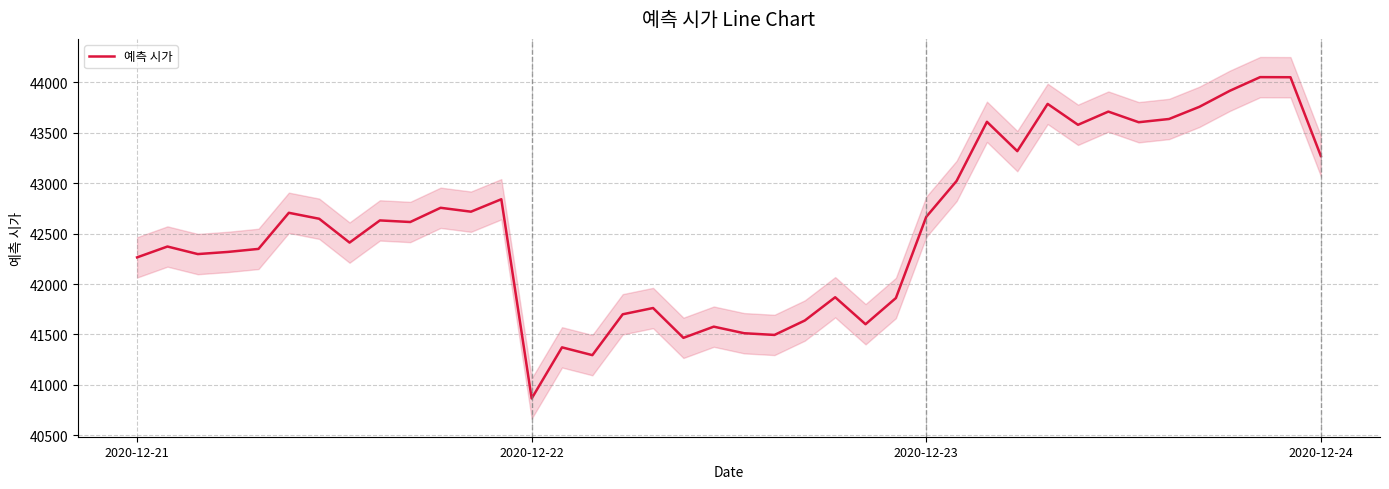

Which category has the lowest value in the 예측 시가 series?

2020-12-22